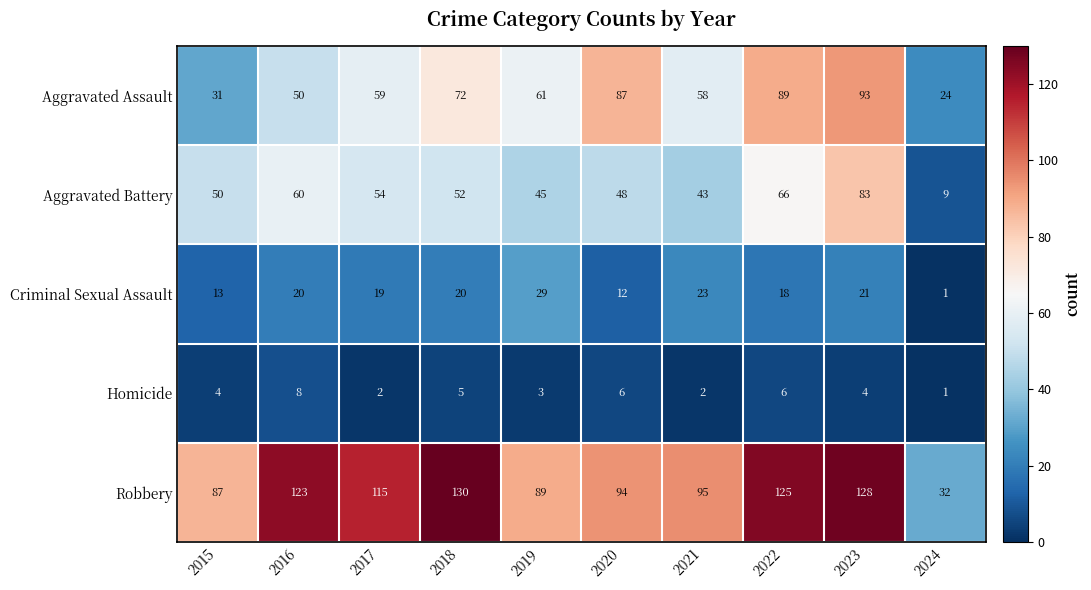

At which label does Homicide reach its minimum?

2024